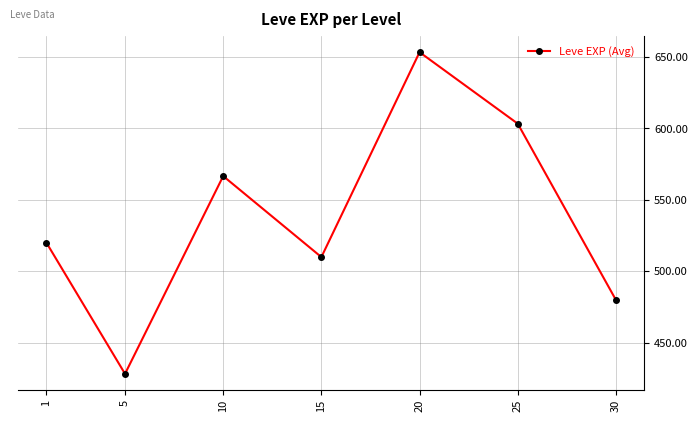

List the labels in order of value, smallest first.

5, 30, 15, 1, 10, 25, 20